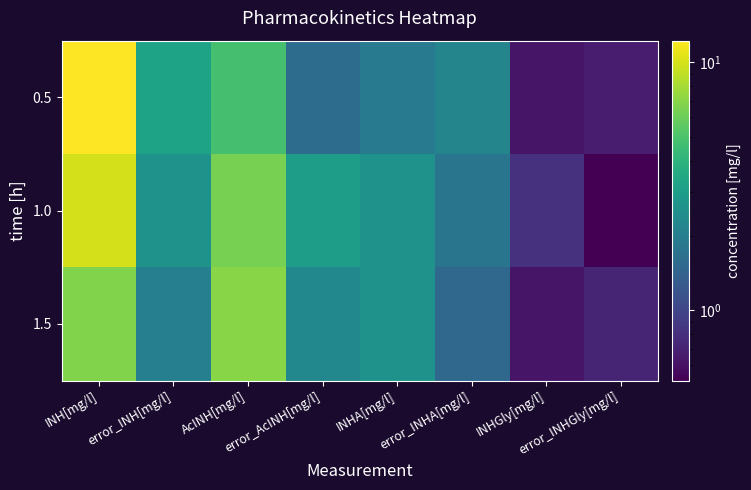

At which category is the sum across all series the highest?

INH[mg/l]